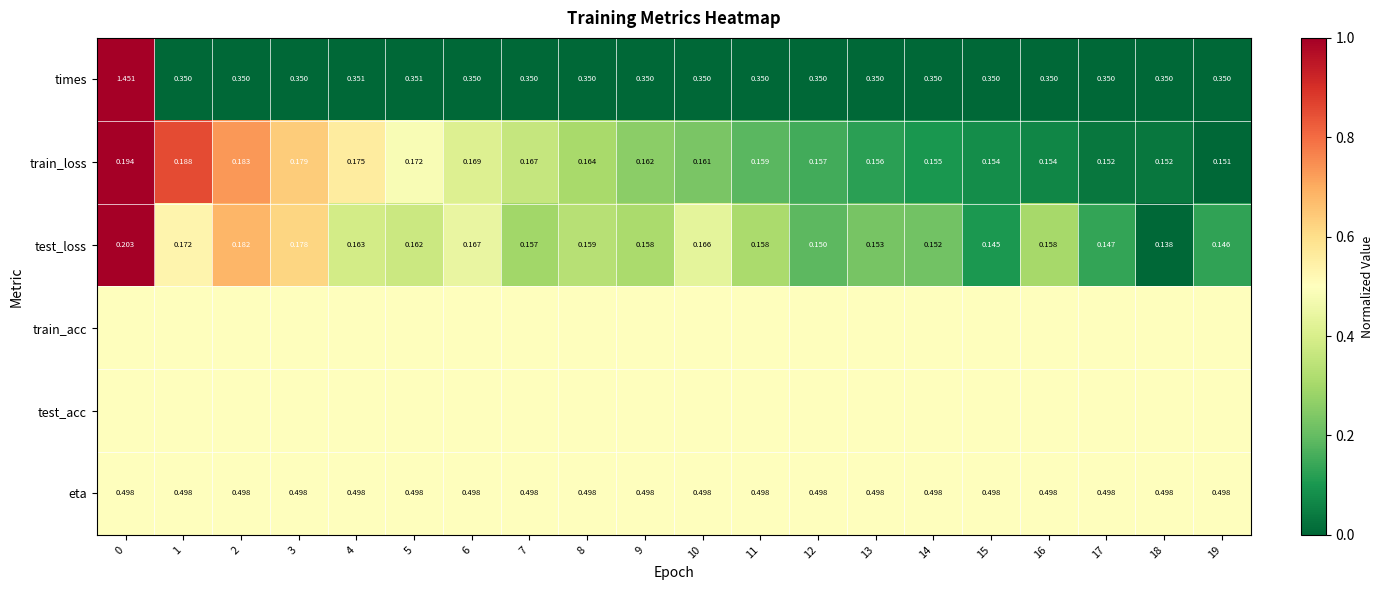

What is the difference between the highest and lowest values at 11?

0.5